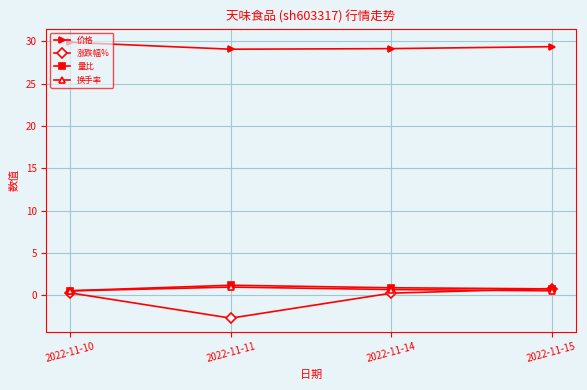

In 价格, how many points are lower than both neighbors (excluding endpoints)?

1